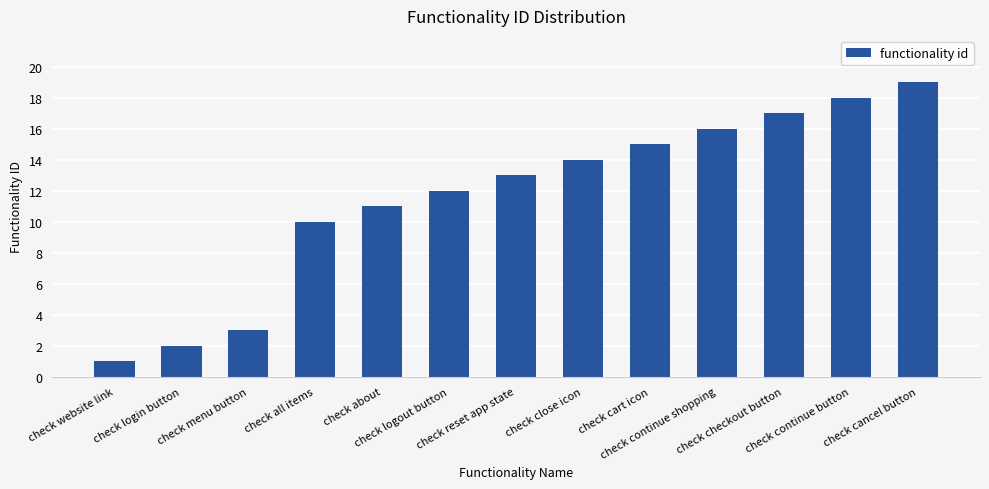

What is the label of the 10th bar from the left?

check continue shopping